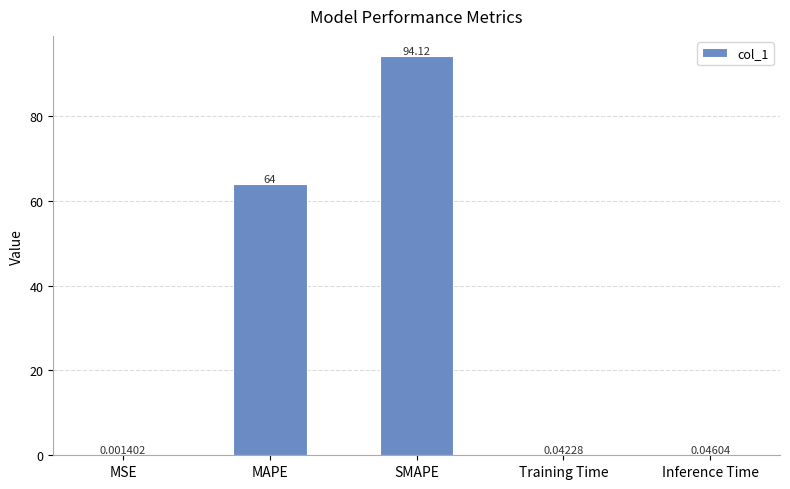

Between MSE and SMAPE, which is larger?

SMAPE